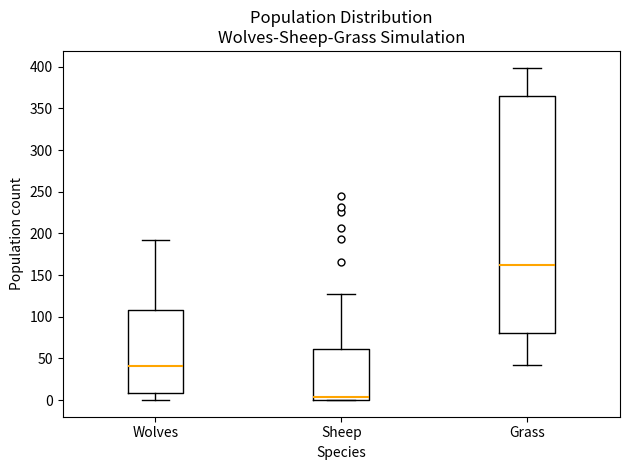

Which box's median line is the lowest?

Sheep